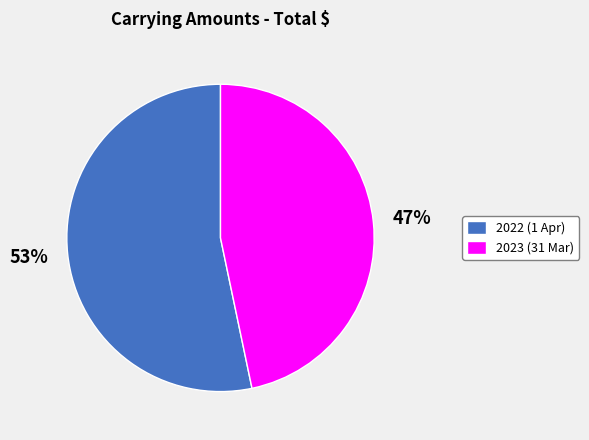

Count the number of slices in the pie.

2